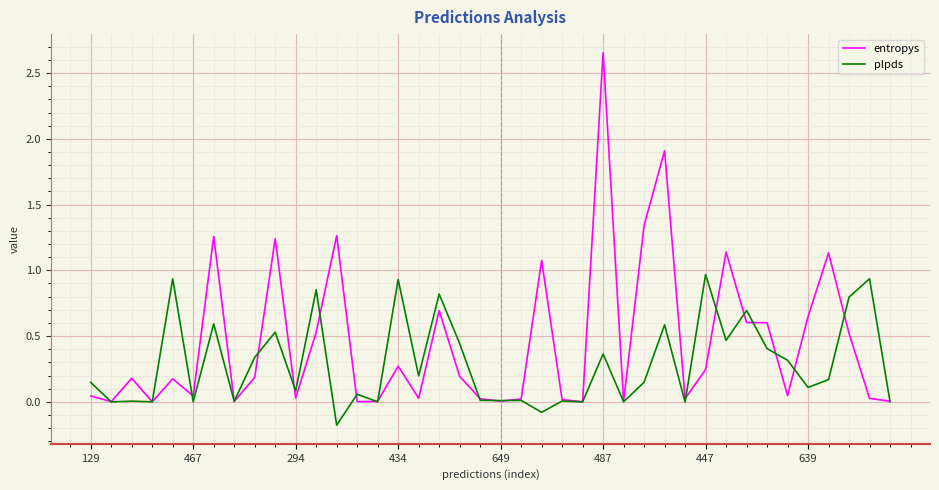

Which series has the largest range (max minus min)?

entropys